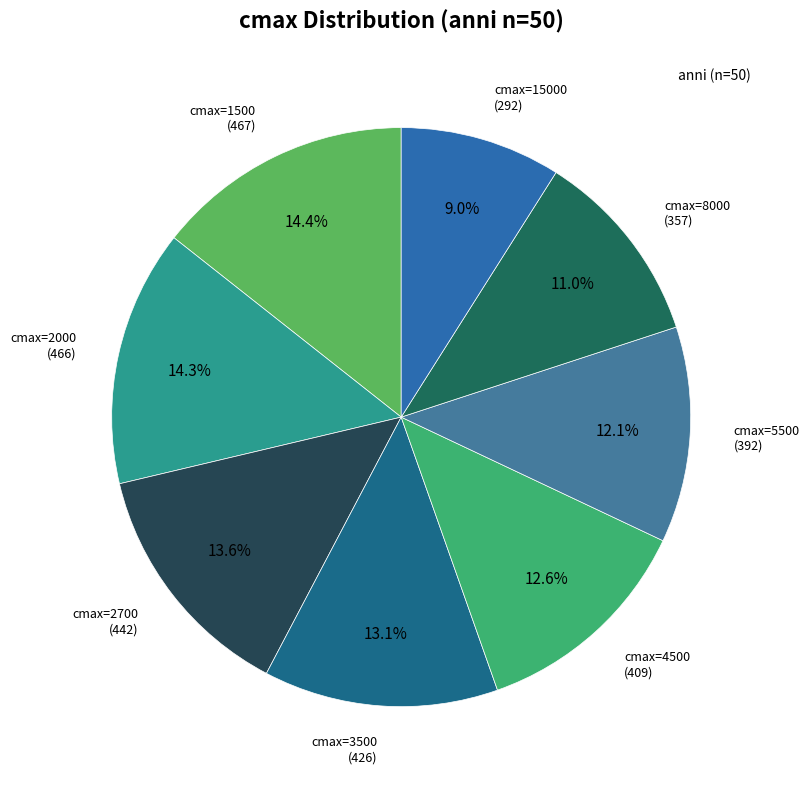

To the nearest percent, what is the average slice percentage?

12%